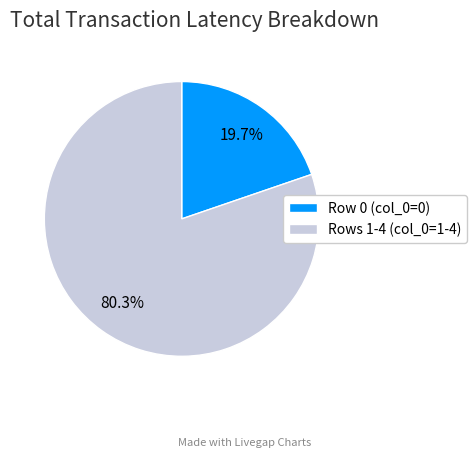

Rank the categories by value from lowest to highest.

Row 0 (col_0=0), Rows 1-4 (col_0=1-4)